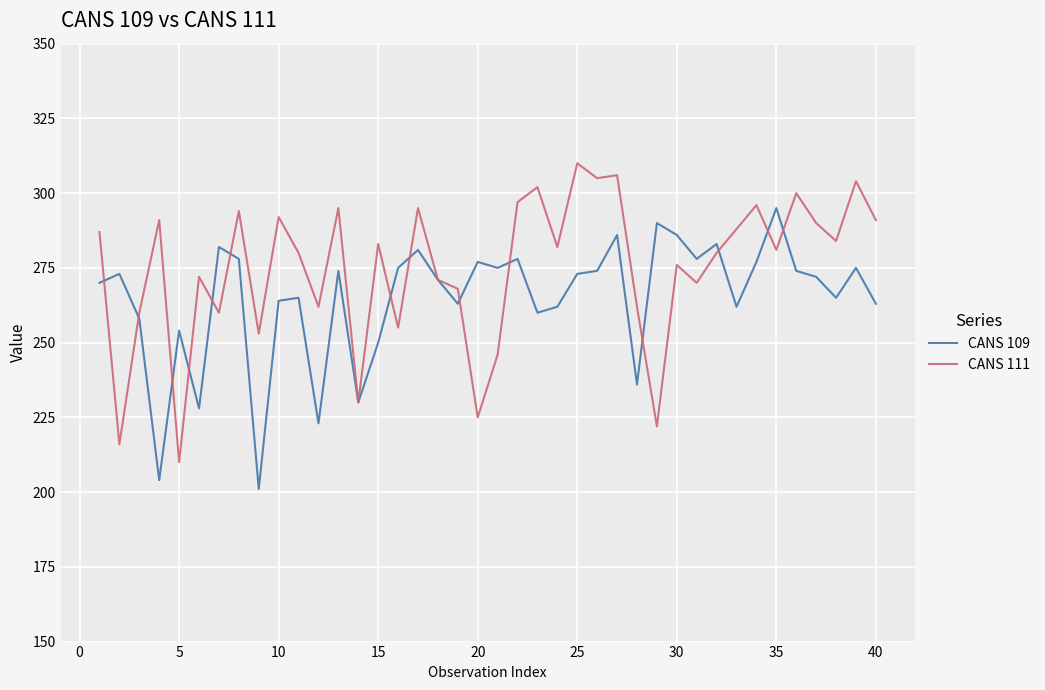

Which series has the largest total across all categories?

CANS 111